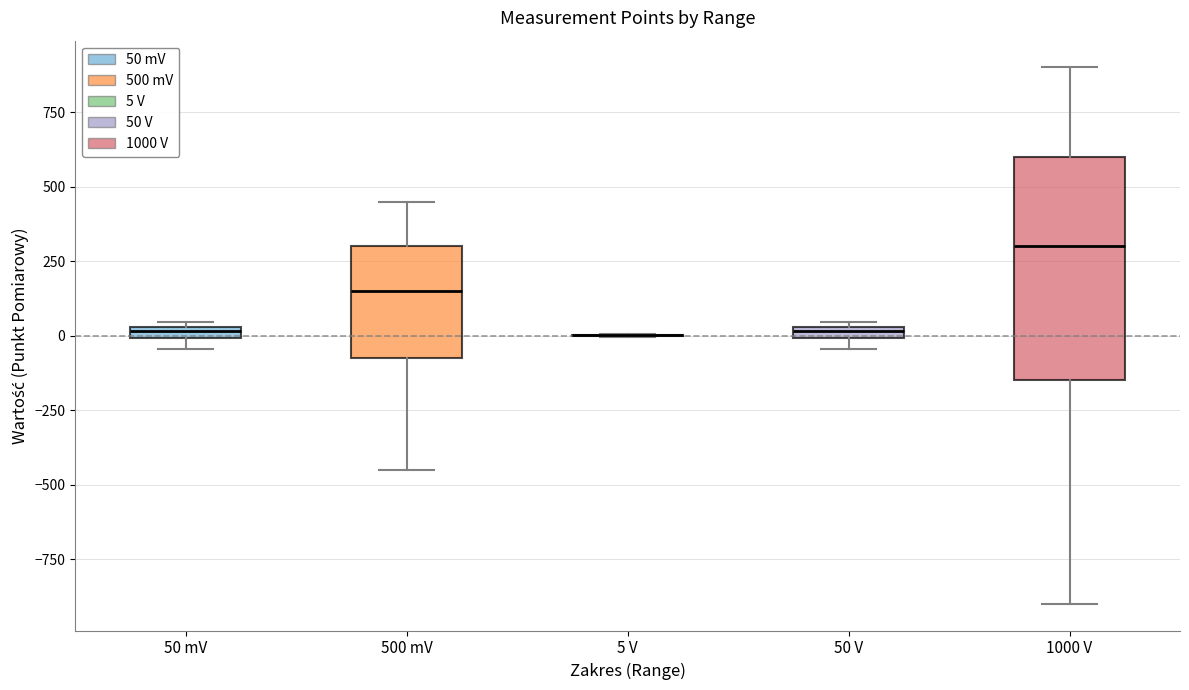

Where is the lower edge of the box for 500 mV on the y-axis? The values are not printed on the chart, so give them approximately, as read against the axis.

-50